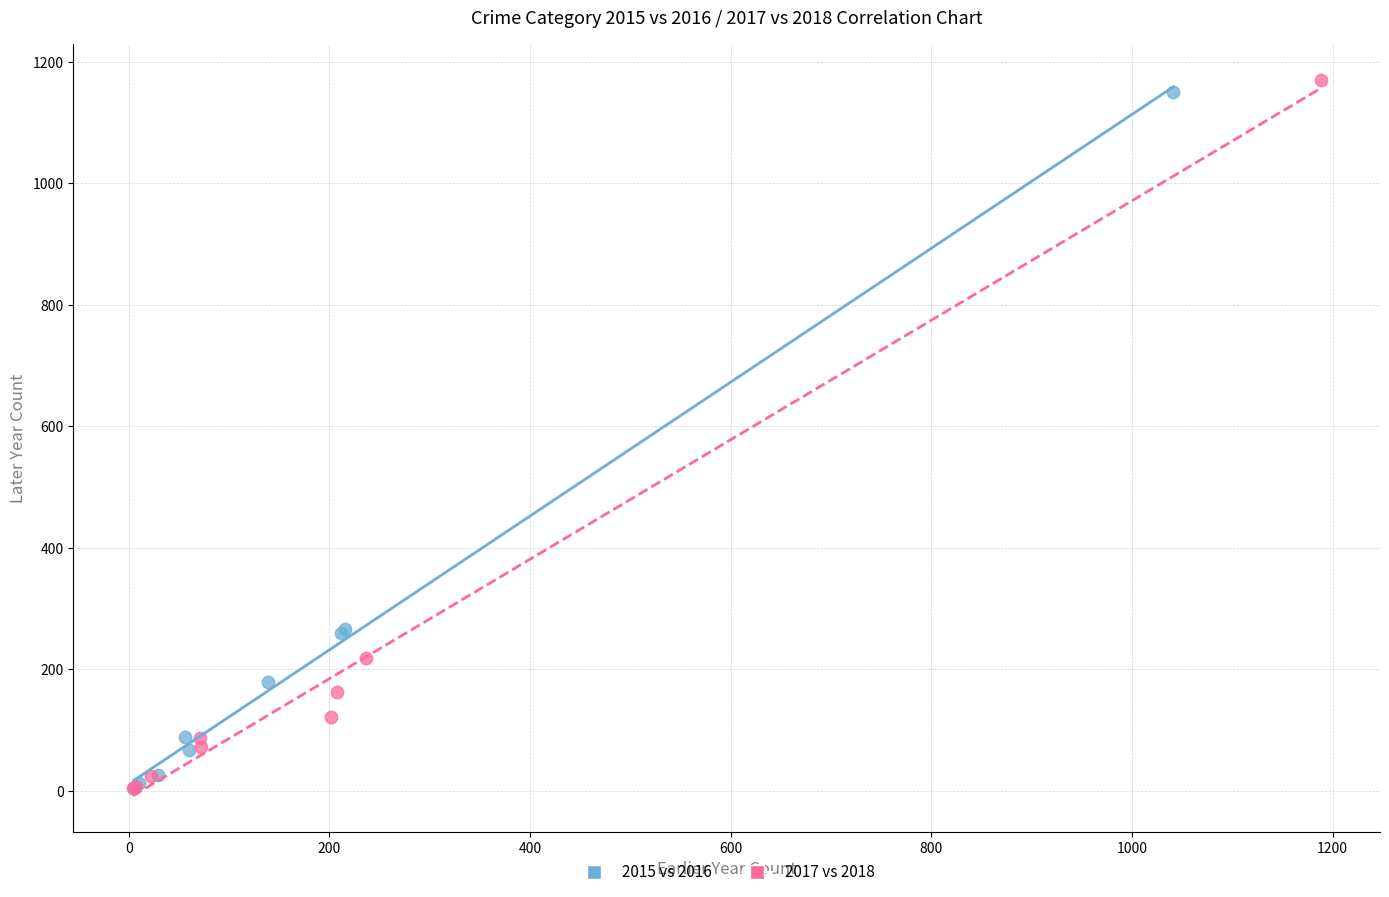

Which series has the widest spread of Y values?

2017 vs 2018